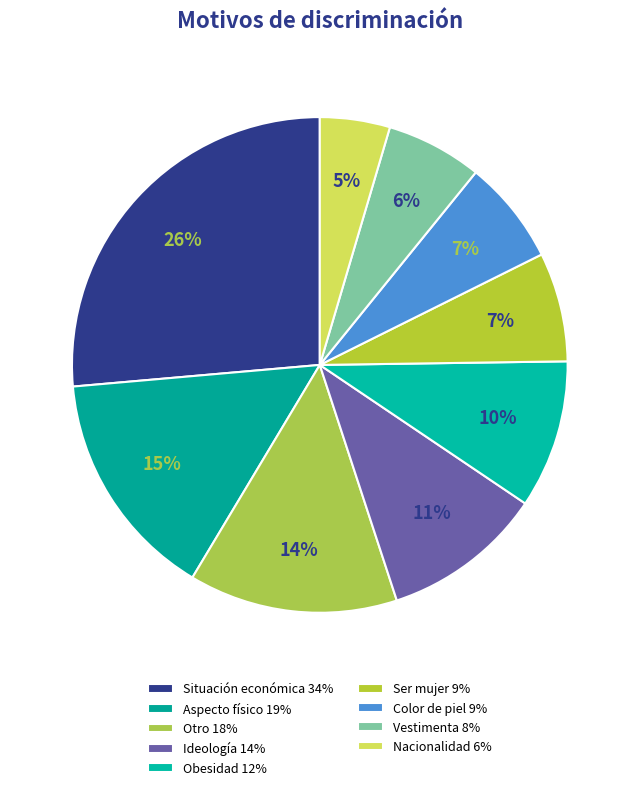

Count the number of slices in the pie.

9